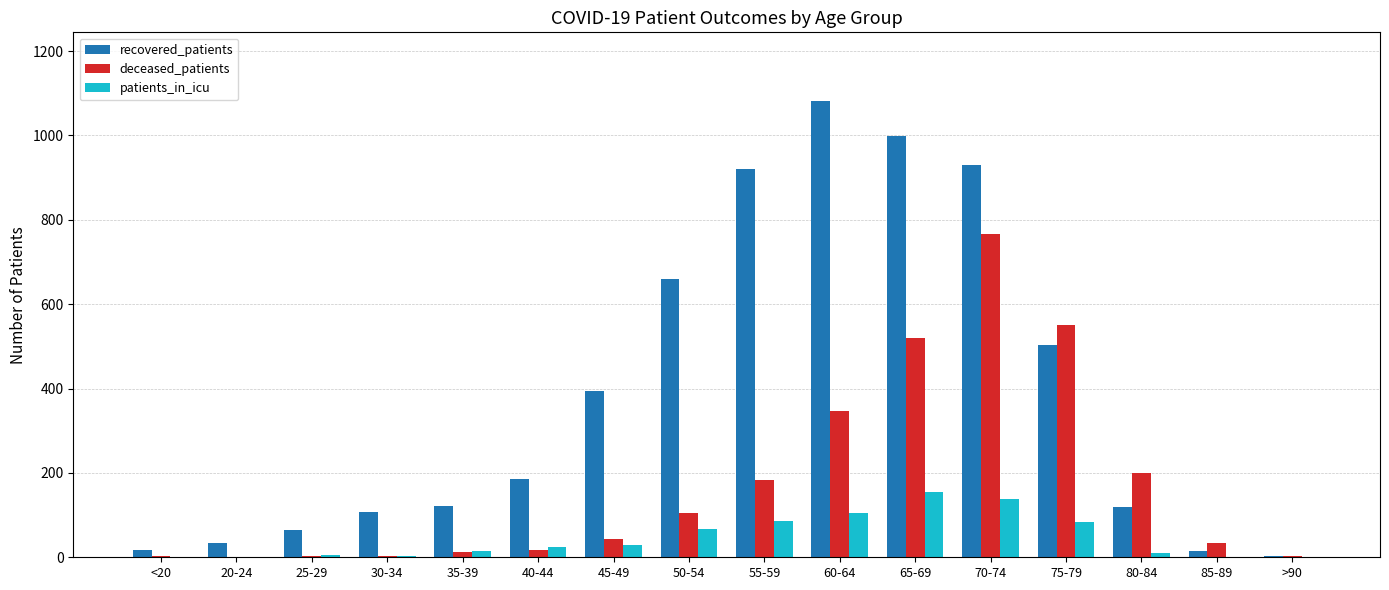

What is the sum of all patients_in_icu values?

723